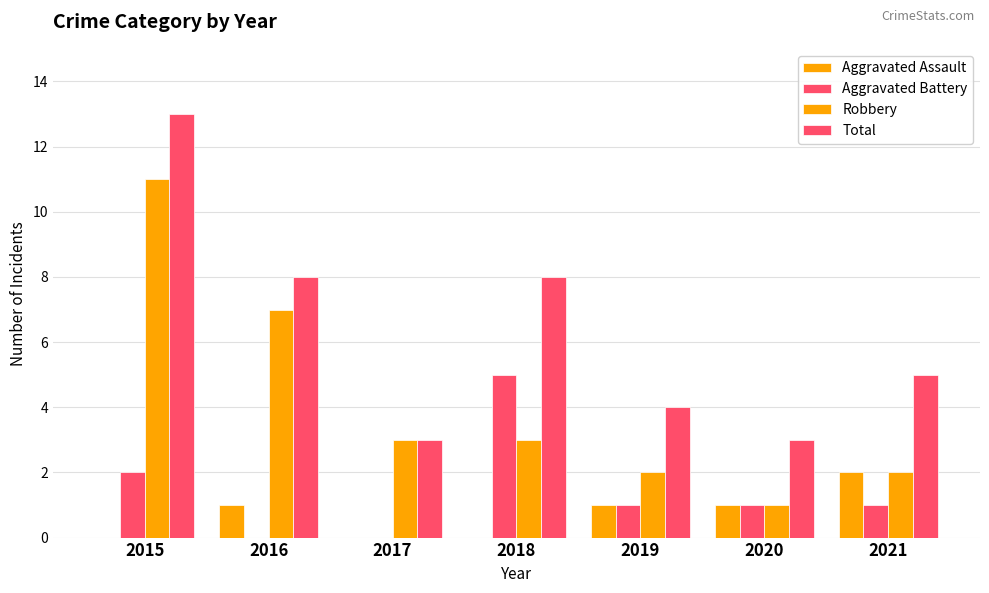

How many groups of bars are there?

7